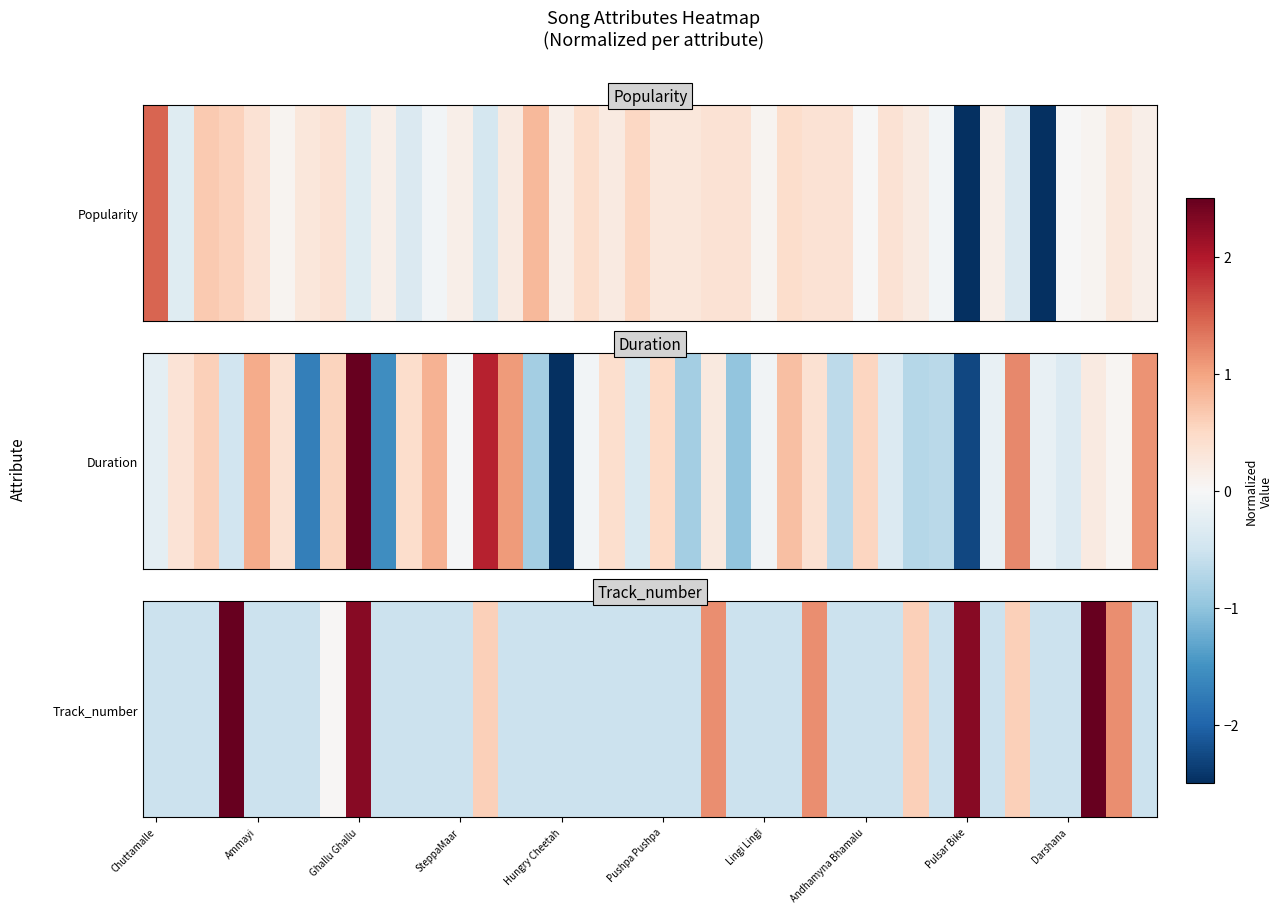

How many values are above zero?

11